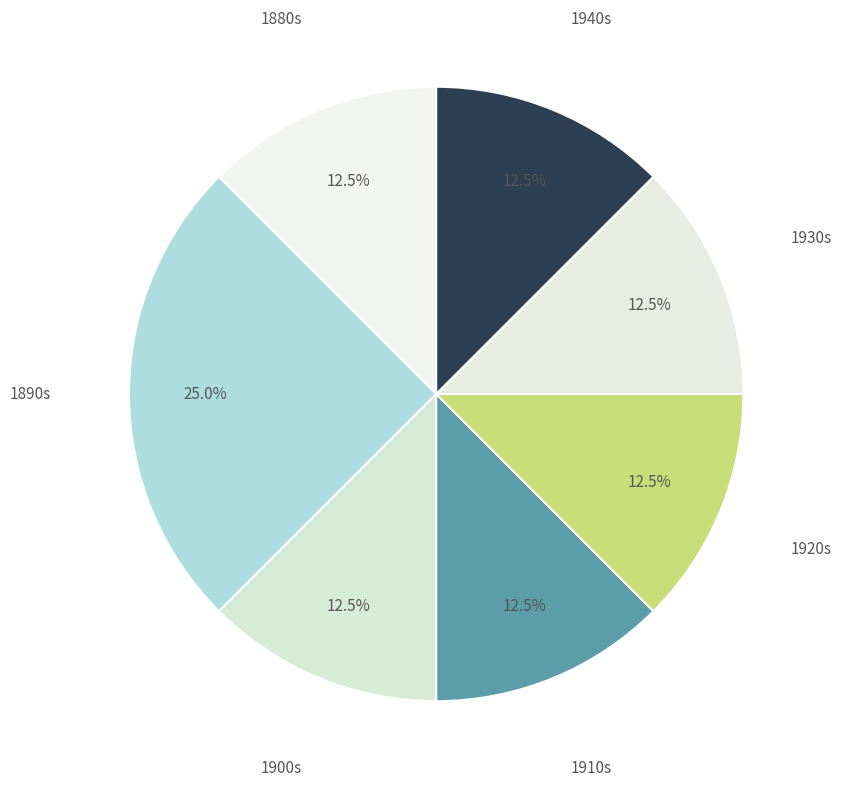

What percentage do 1880s and 1920s together represent?

25.0%